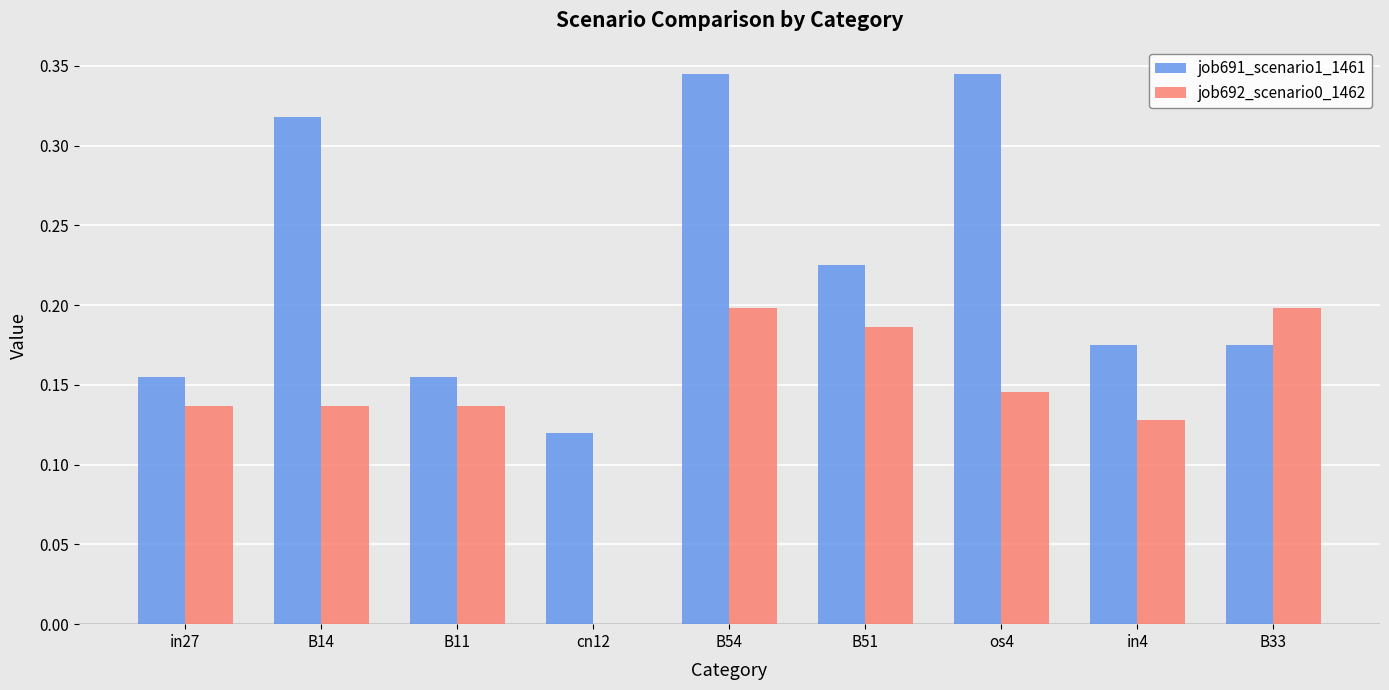

The value of job691_scenario1_1461 at B51 is 0.1. True or false?

False